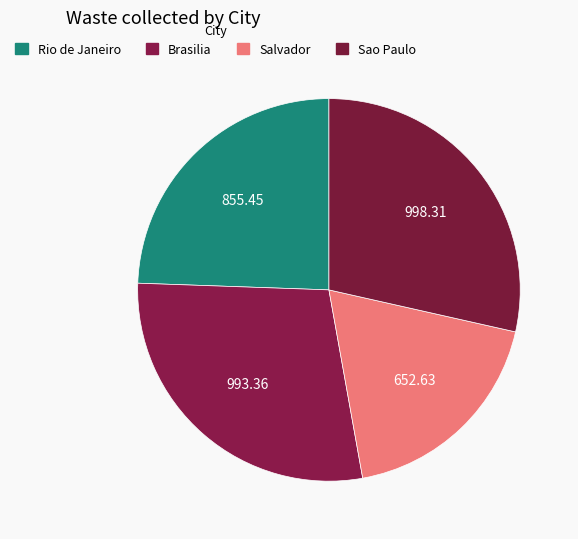

Count the number of slices in the pie.

4